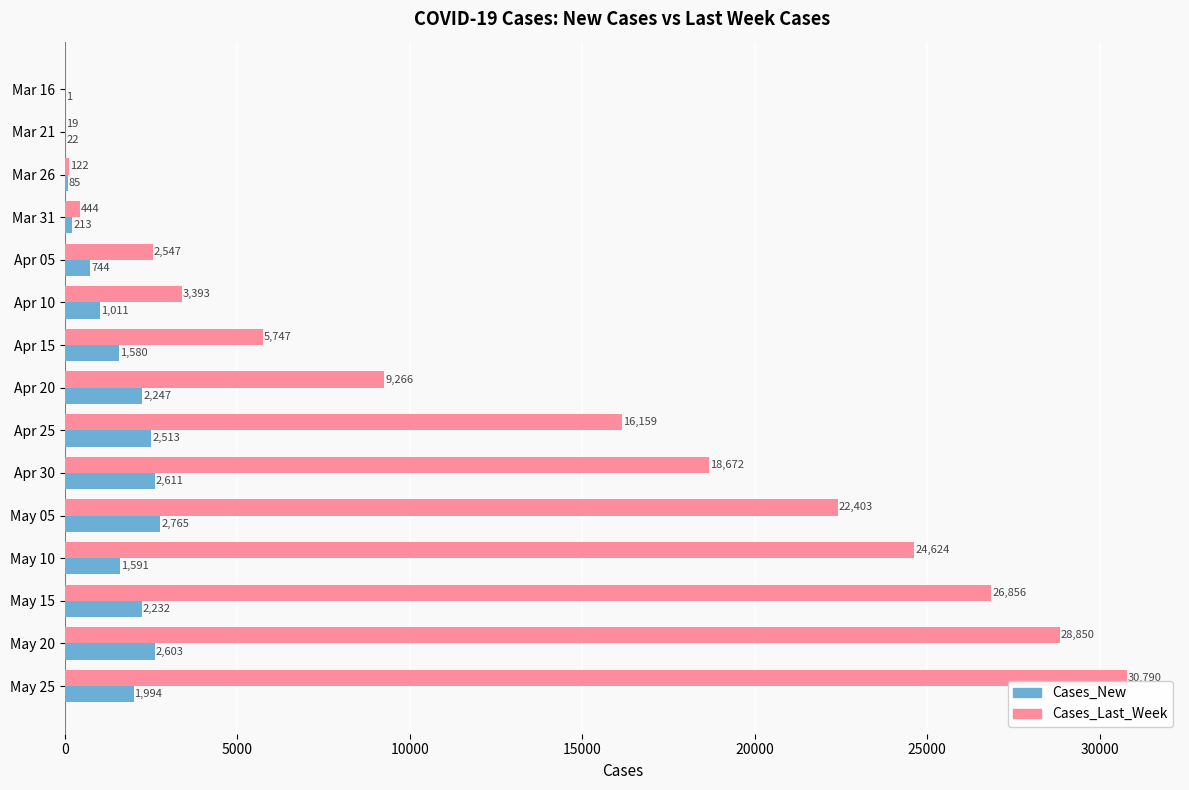

Is the value of Cases_Last_Week at Apr 25 greater than the value of Cases_New at Mar 21?

Yes